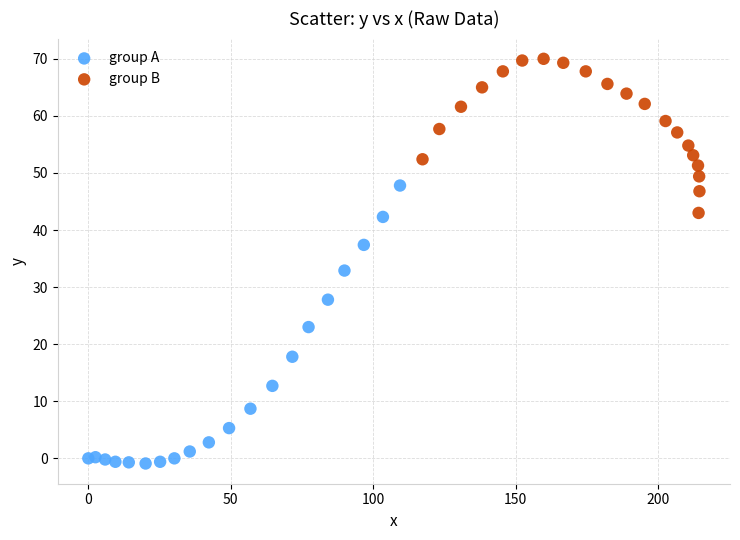

Which series contains the highest Y value?

group B